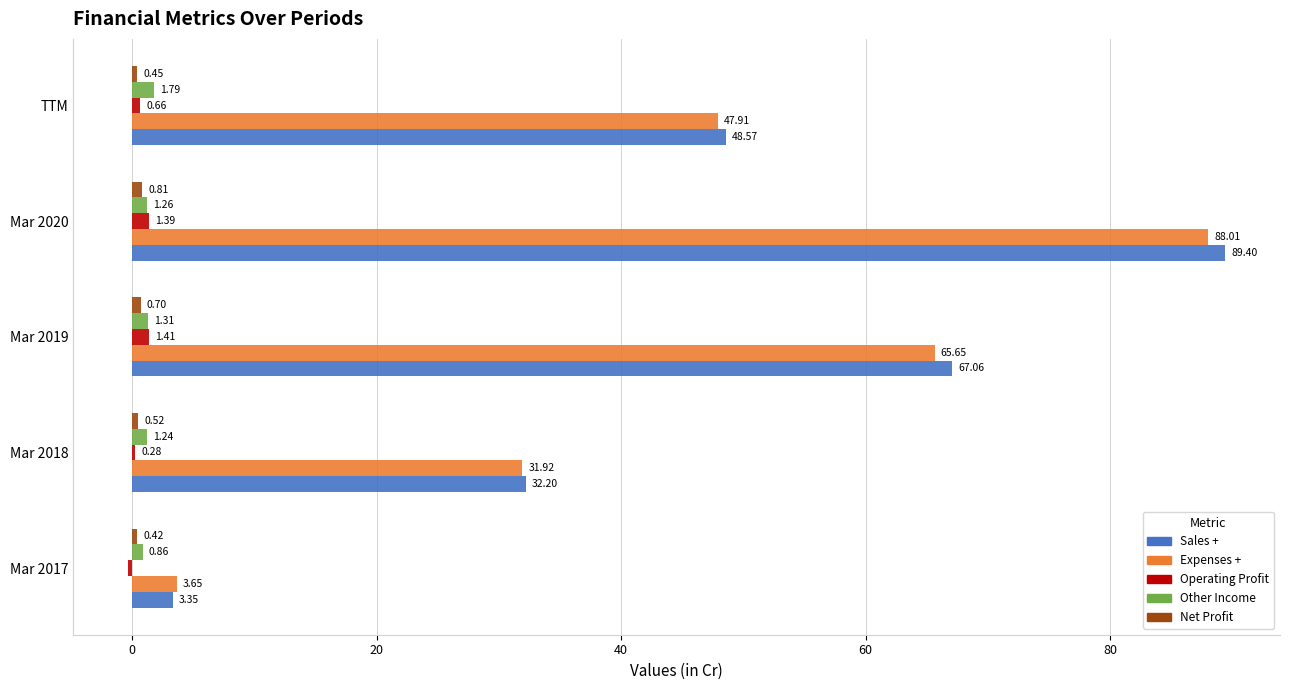

How many values in the Sales + series exceed 48?

3